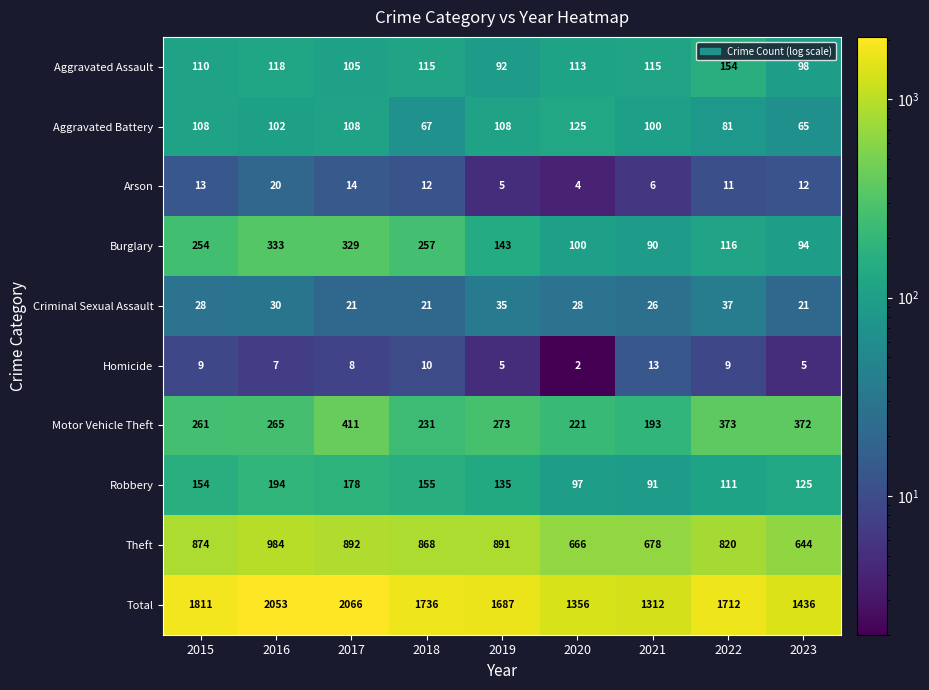

What is the difference between the highest and lowest values at 2020?

1354